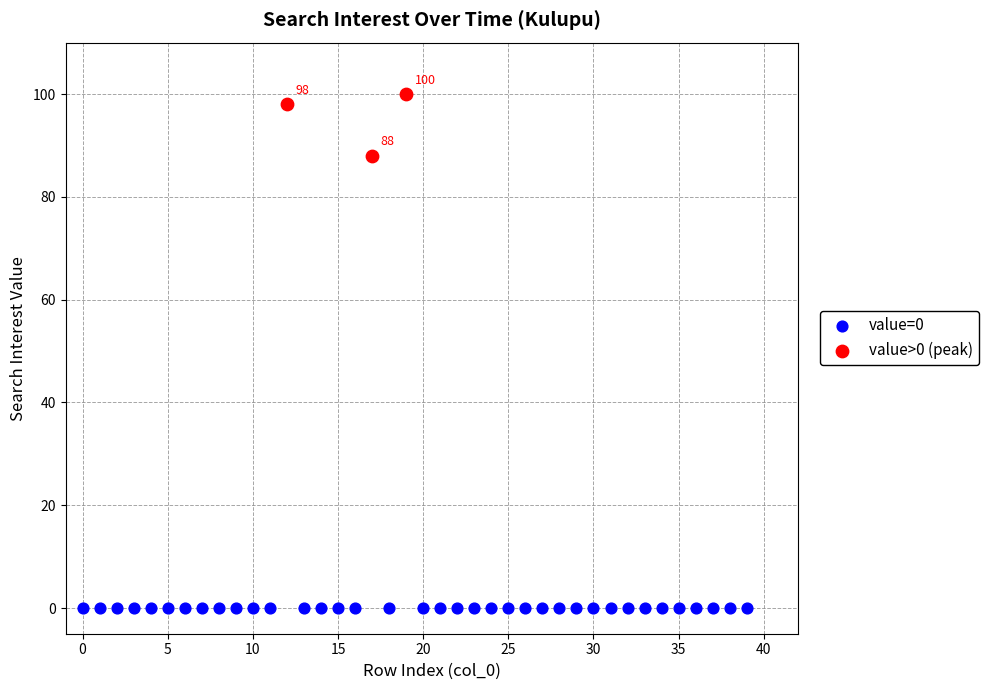

Which series reaches the maximum Y coordinate?

value>0 (peak)